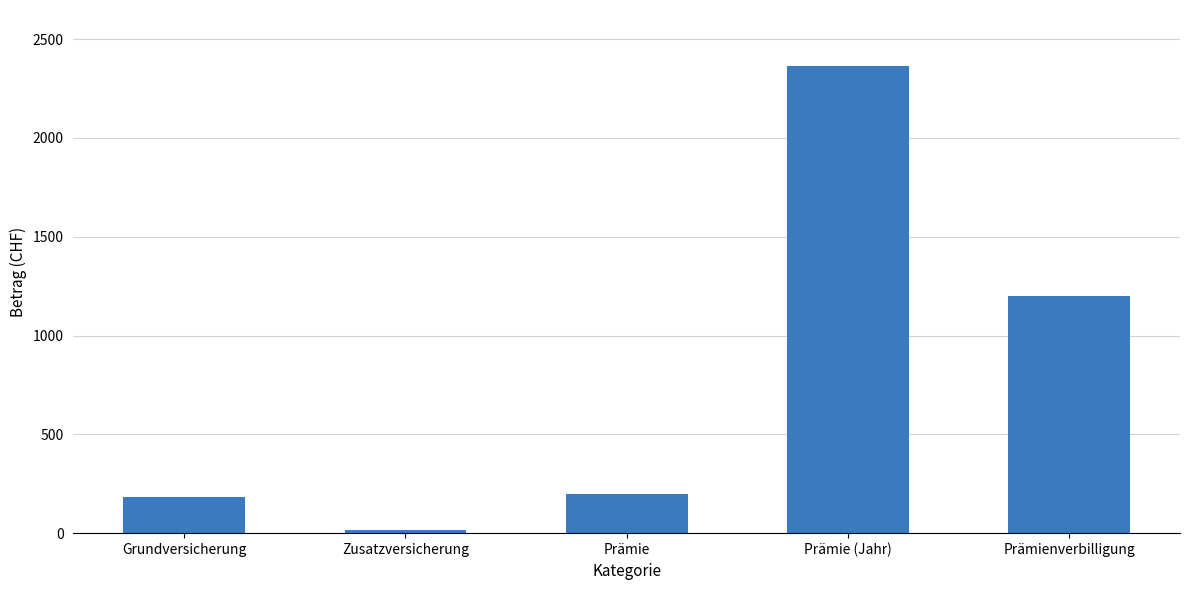

What is the difference between the values at Grundversicherung and Zusatzversicherung?

166.8